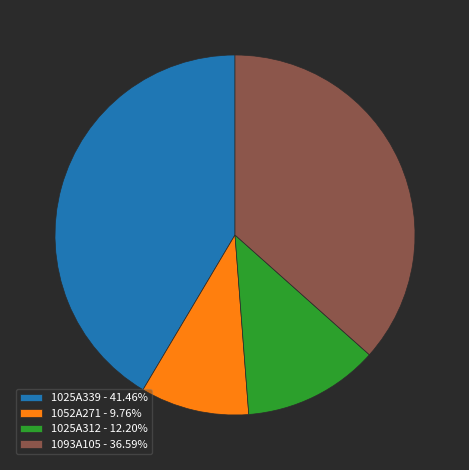

Is it true that 1025A339 is 29% of the pie?

False